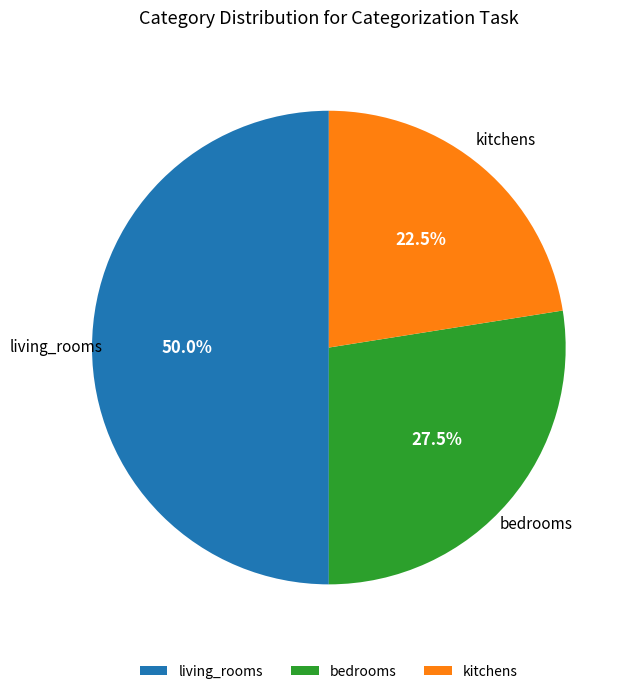

What is the ratio of the value at kitchens to the value at living_rooms?

0.5